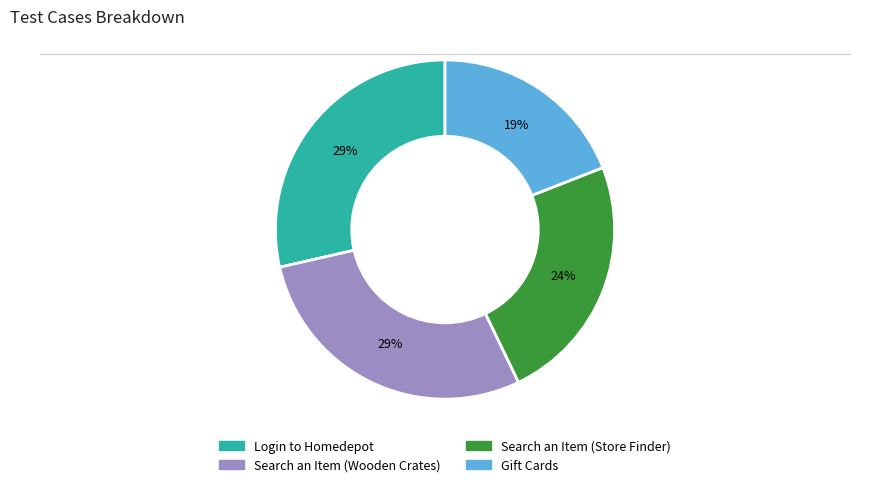

What is the smallest slice in the pie chart?

Gift Cards